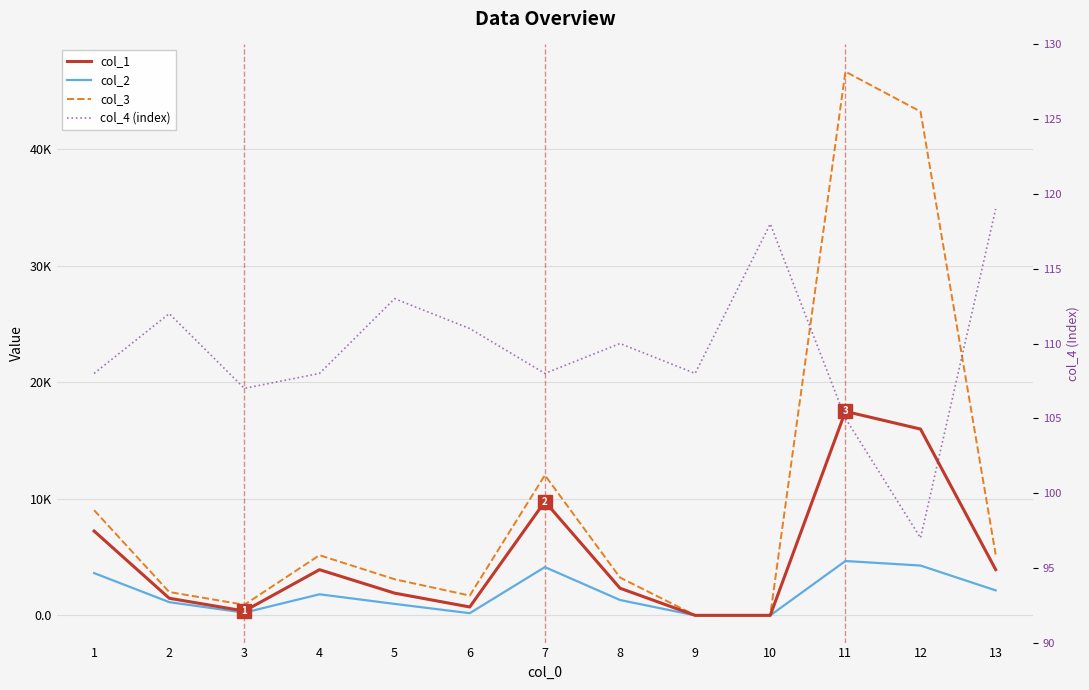

What is the sum of the col_3 values at 5 and 8?

6351.0